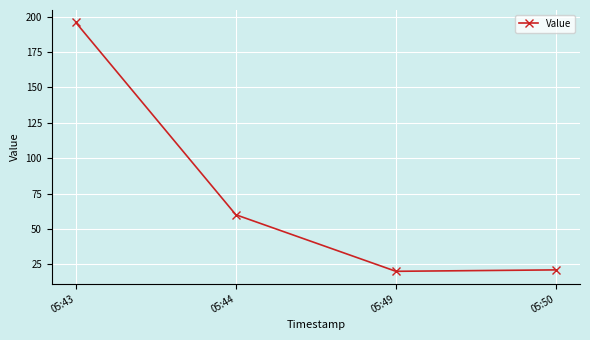

Approximately how many times larger is the value at 05:50 compared to 05:43?

0.1